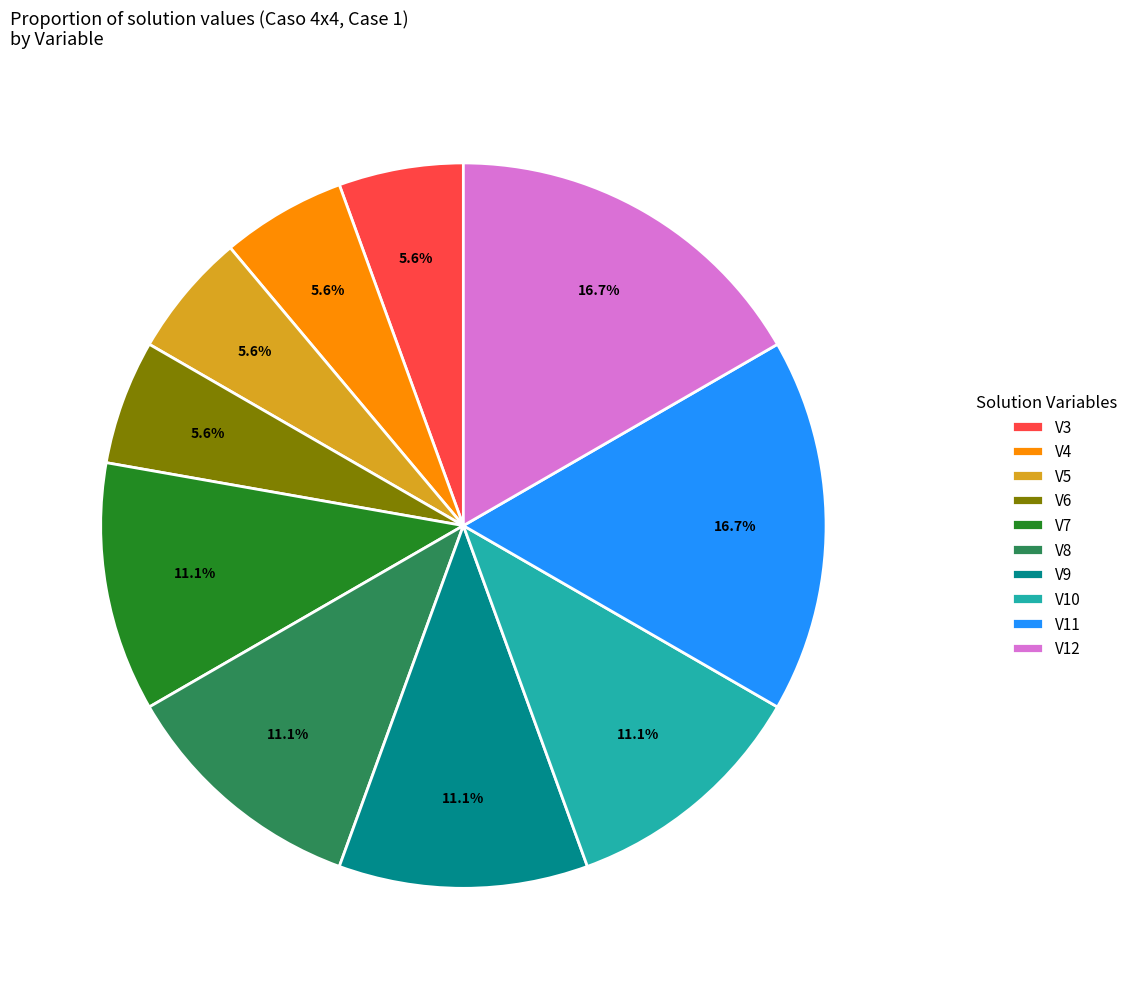

Do V7 and V11 together represent more than half of the pie?

No